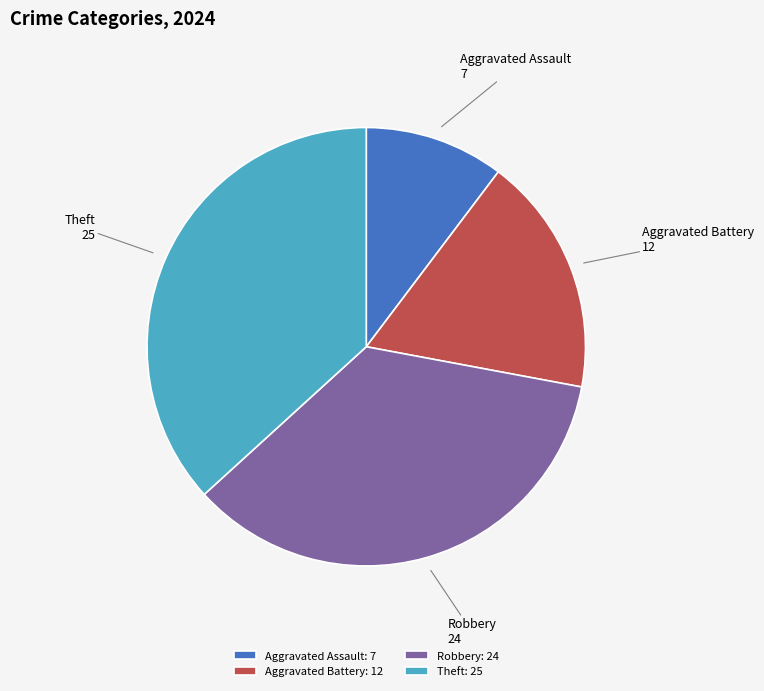

How many slices are in this pie chart?

4